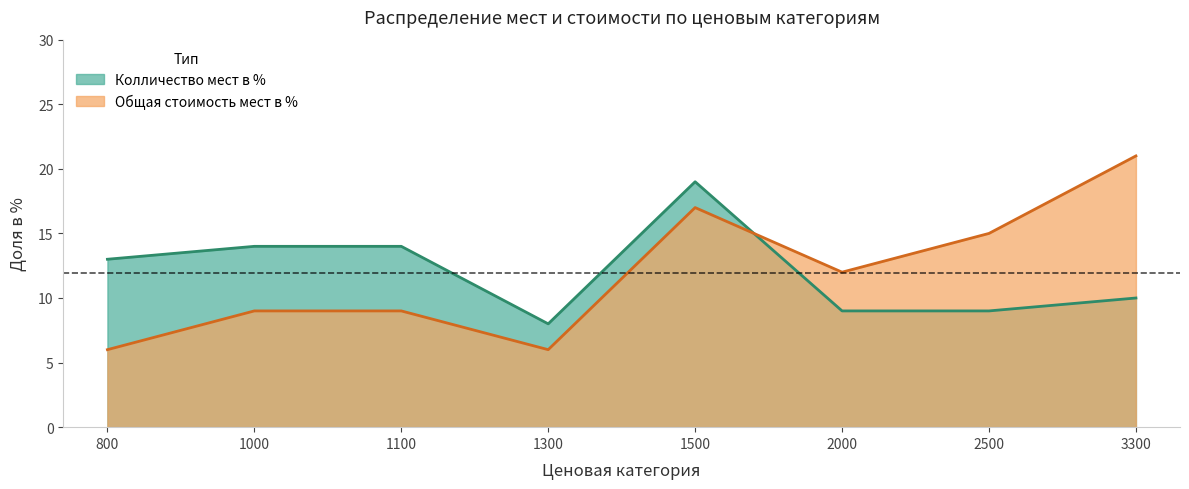

Which series has the widest spread of values?

Общая стоимость мест в %